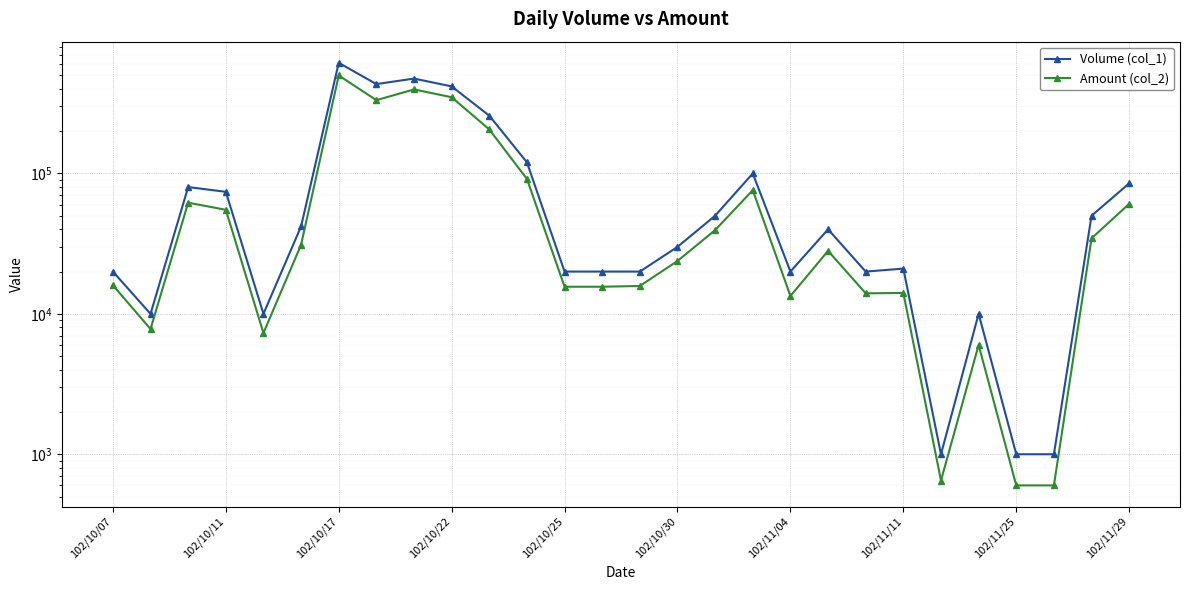

Is the value of Amount (col_2) at 102/11/25 greater than the value of Volume (col_1) at 102/11/11?

No